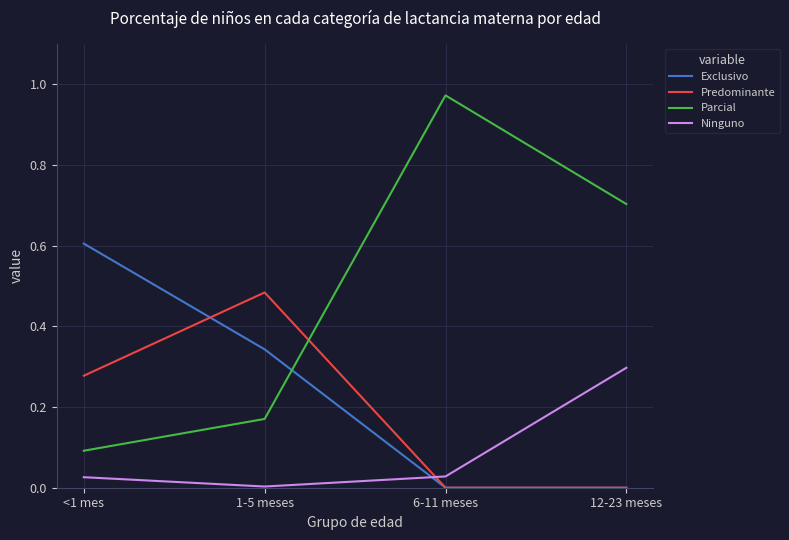

At which label does Ninguno reach its minimum?

1-5 meses